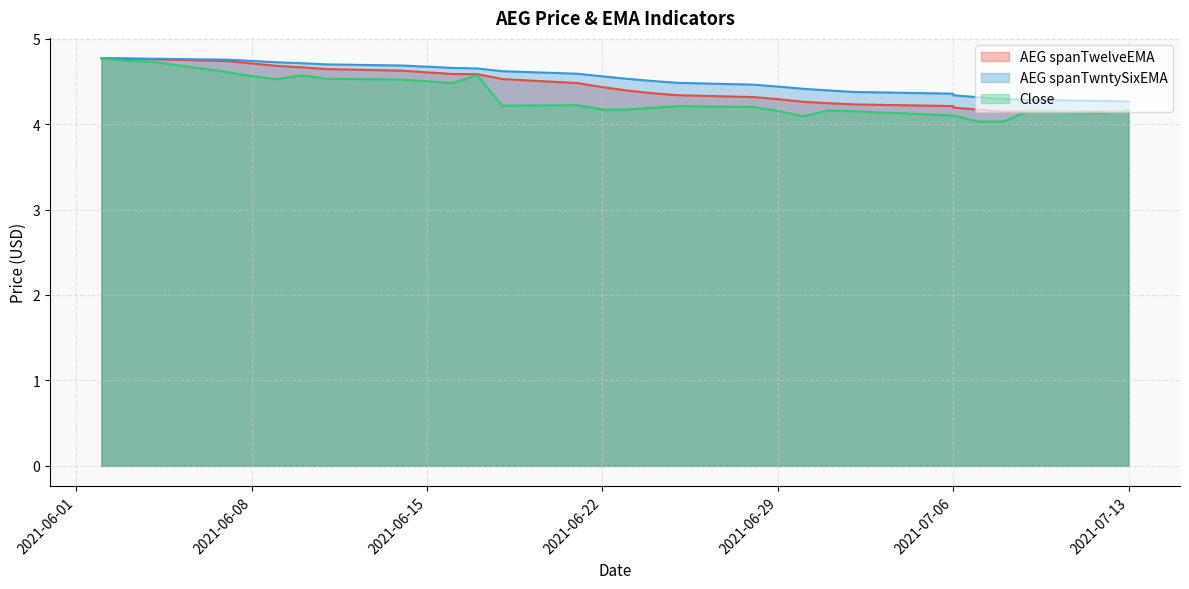

True or false: AEG spanTwelveEMA has more than 0 points higher than both neighbors.

False